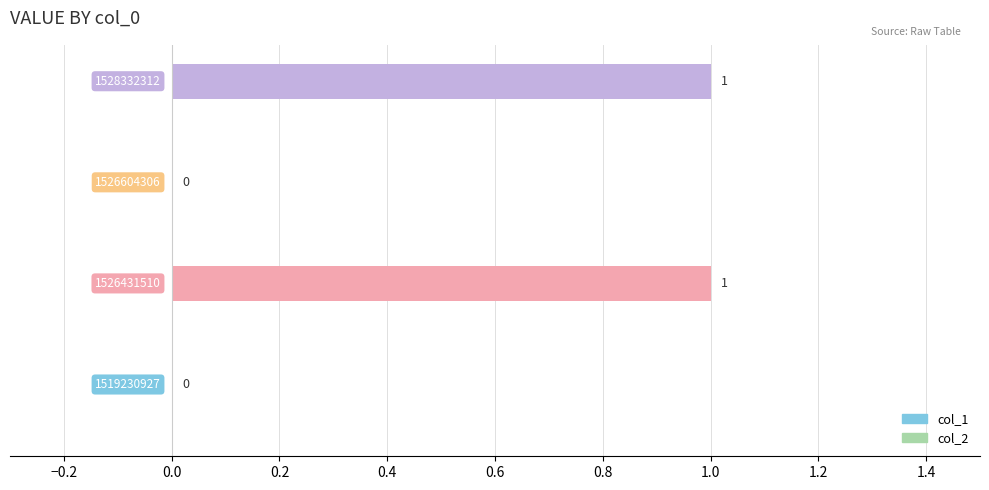

How many values are between 0 and 1?

4